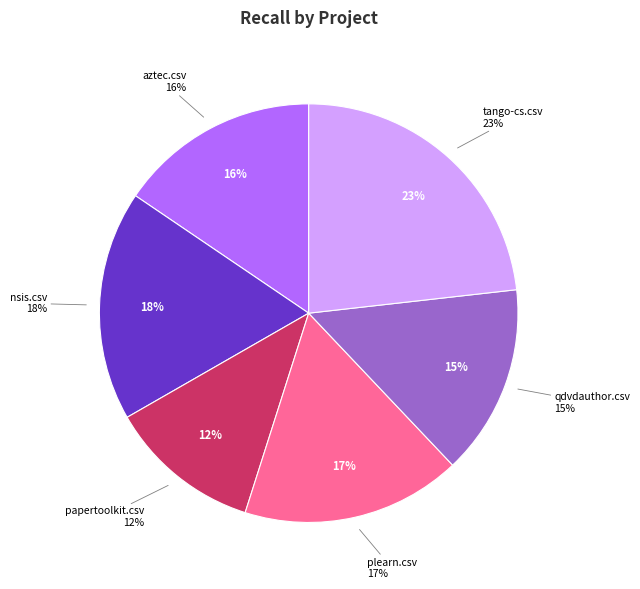

To the nearest percent, what is the difference between the aztec.csv and qdvdauthor.csv slice percentages?

1%